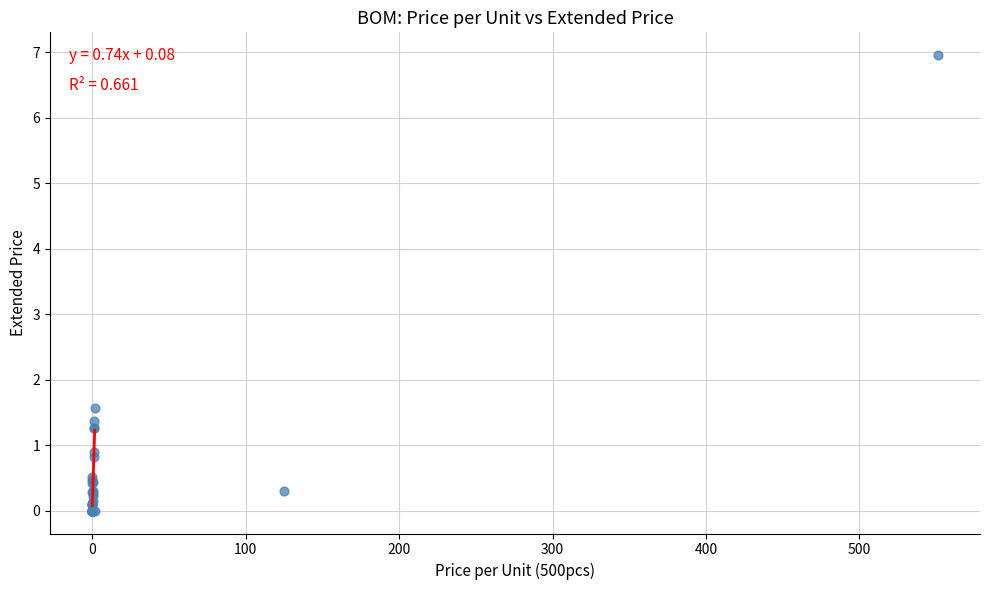

What Y value in the scatter plot is closest to 3?

1.6